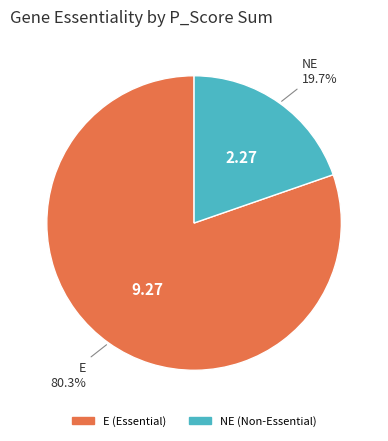

Is there a majority slice in this chart?

Yes